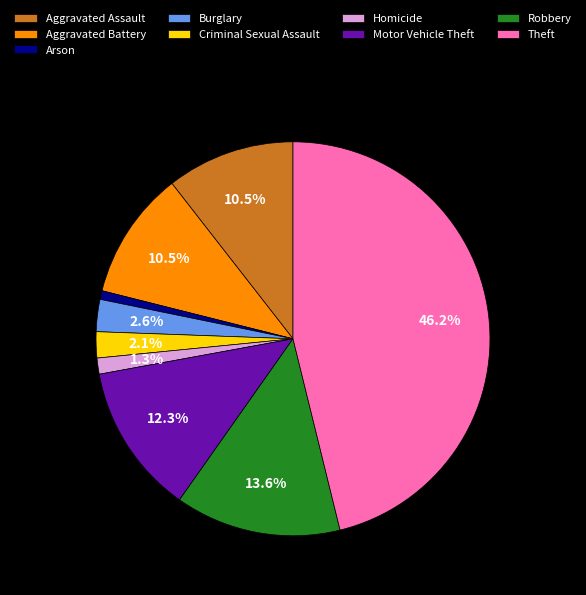

Does any single category account for the majority?

No